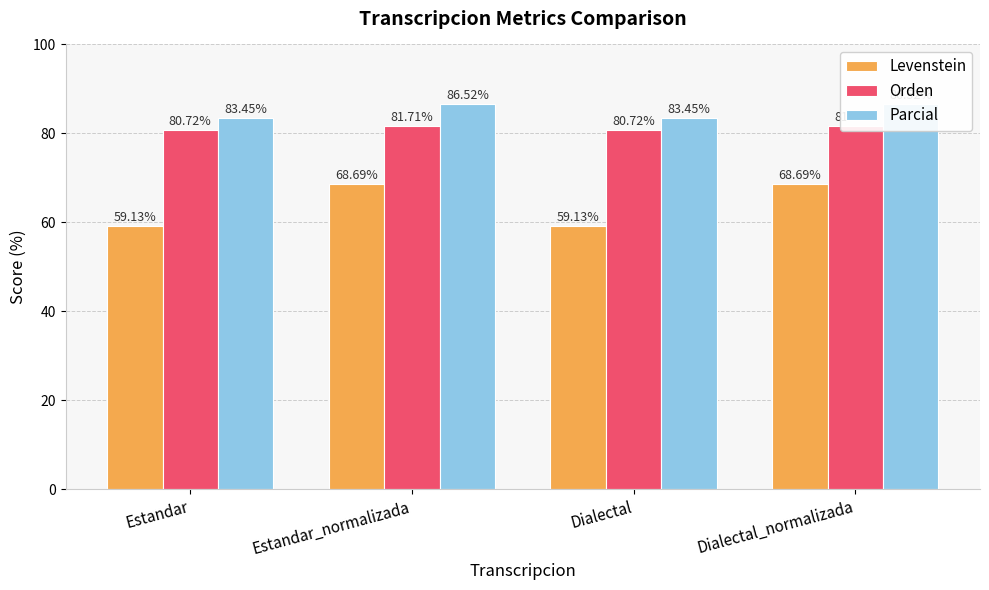

The Parcial series shows 136.1 at Dialectal_normalizada. True or false?

False